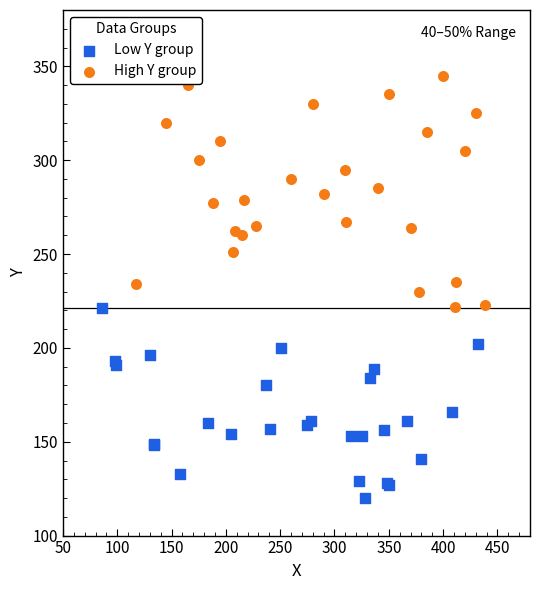

Which series has the widest spread of Y values?

High Y group